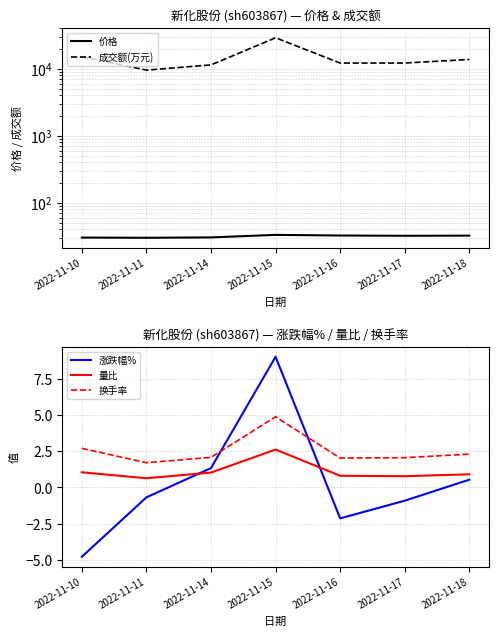

At which category is the sum across all series the highest?

2022-11-15